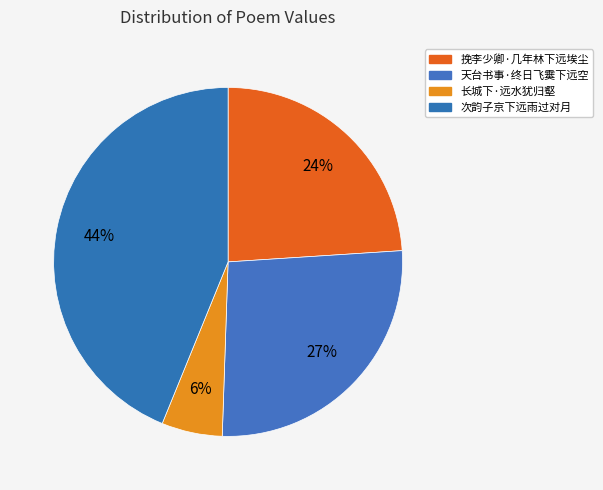

To the nearest percent, what percentage of the pie is 次韵子京下远雨过对月?

44%